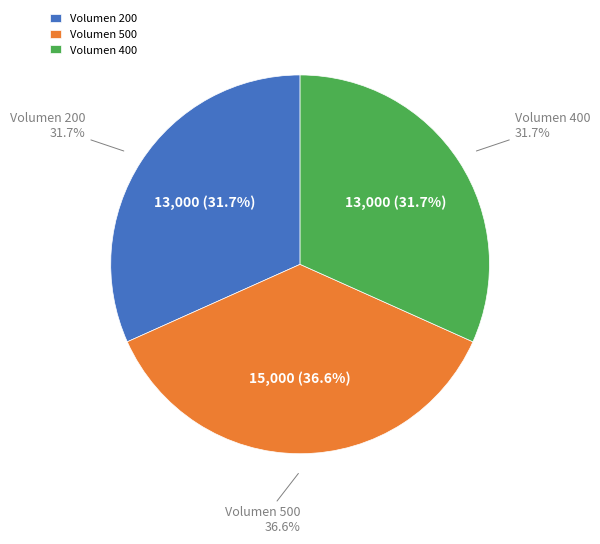

Count the number of slices in the pie.

3